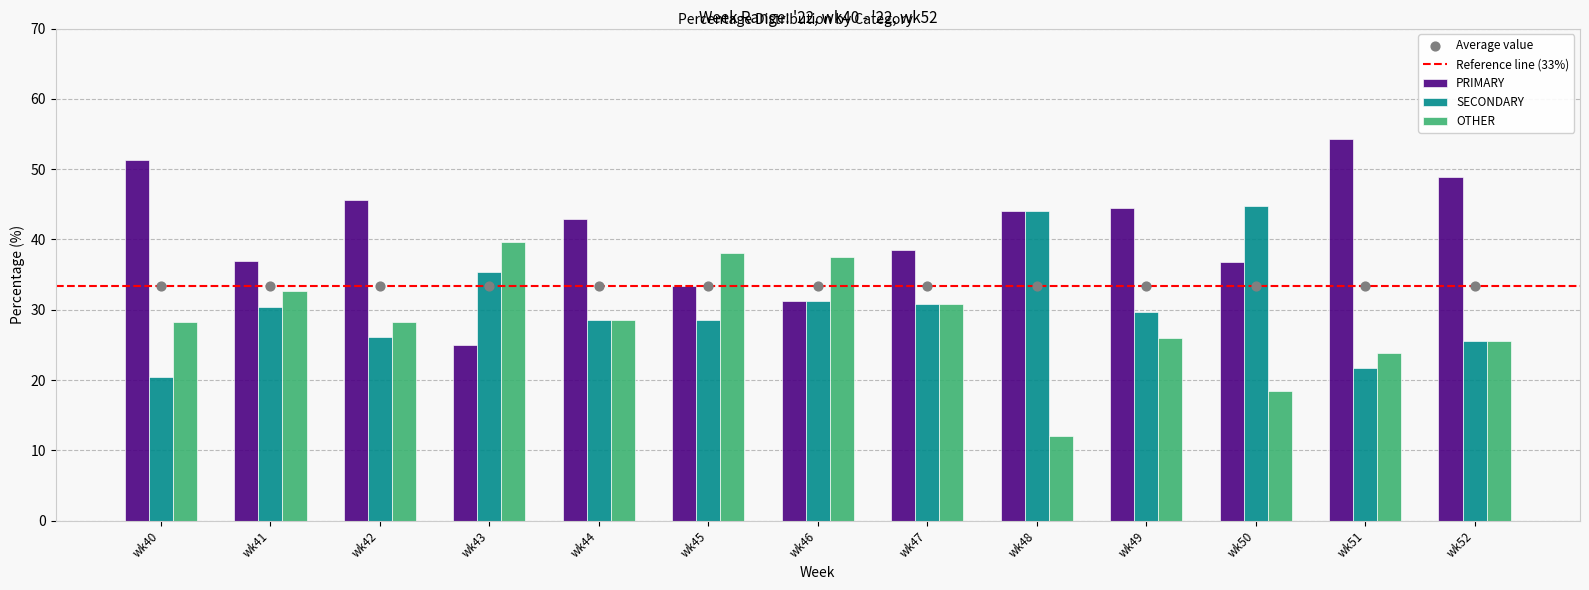

What are all the series names shown in the legend?

PRIMARY, OTHER, SECONDARY